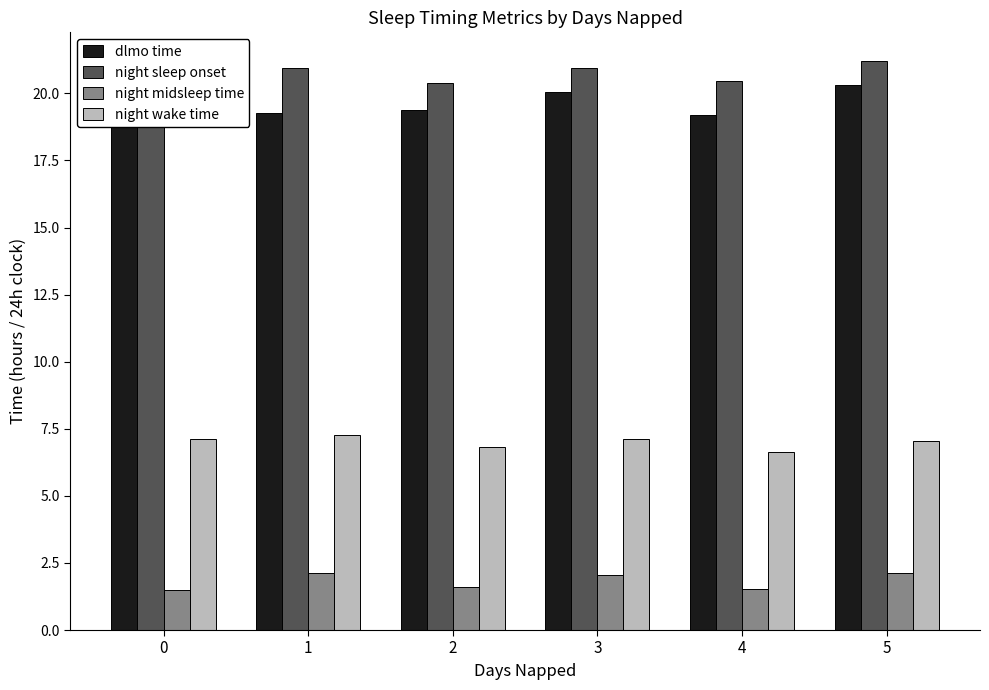

Reading left to right, transcribe all the data shown in this chart.

dlmo time: 0=19.2	1=19.3	2=19.4	3=20.0	4=19.2	5=20.3
night sleep onset: 0=19.9	1=21.0	2=20.4	3=21.0	4=20.5	5=21.2
night midsleep time: 0=1.5	1=2.1	2=1.6	3=2.1	4=1.5	5=2.1
night wake time: 0=7.1	1=7.3	2=6.8	3=7.1	4=6.6	5=7.1